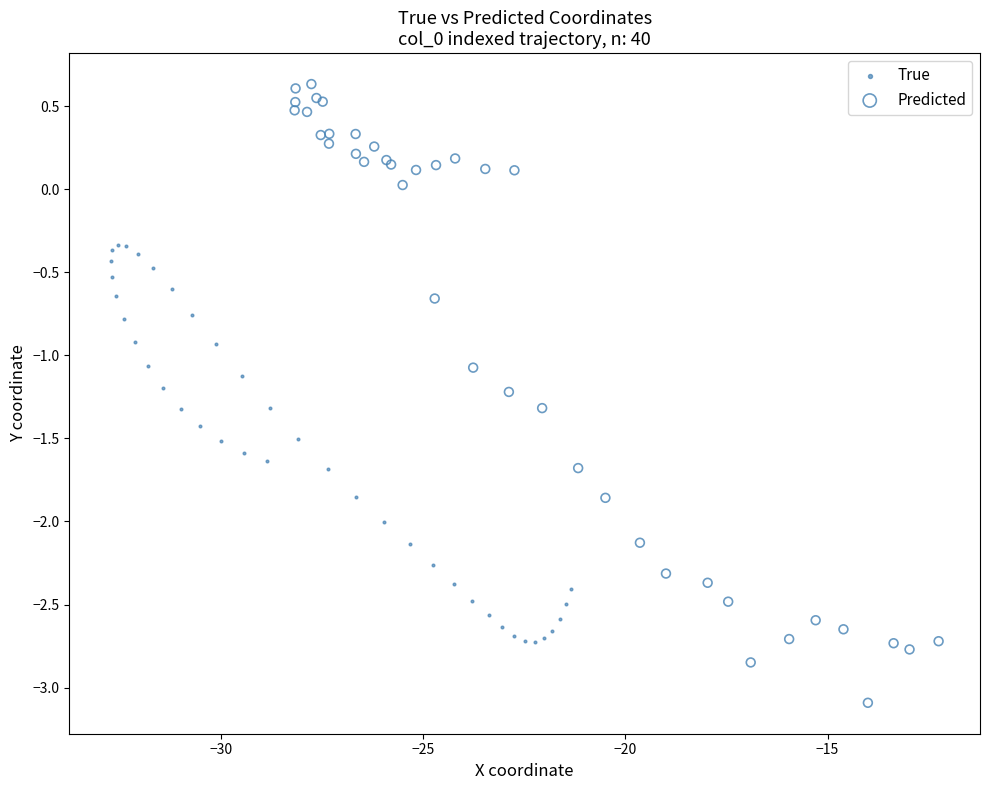

Which series contains the highest Y value?

Predicted